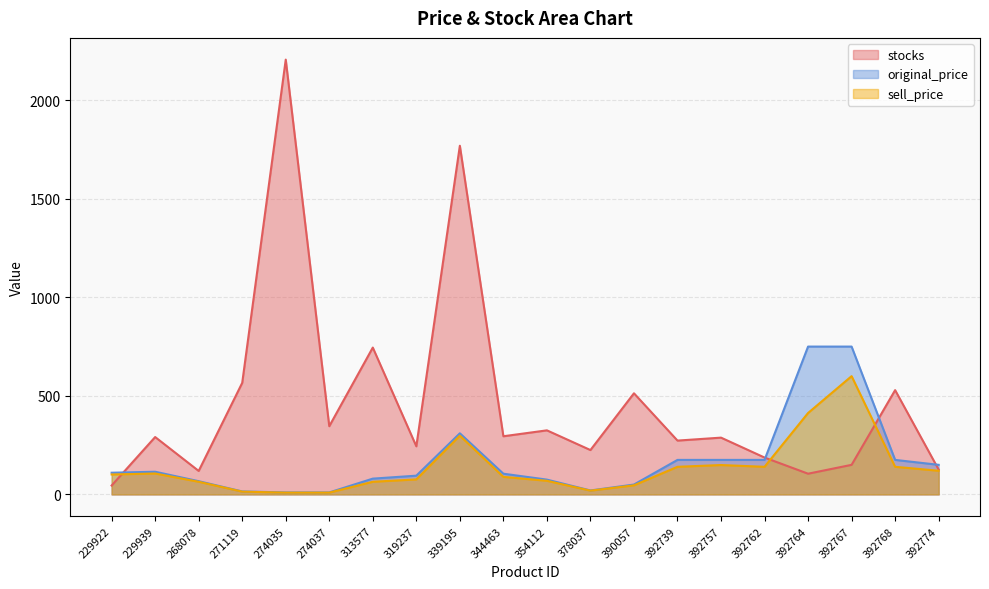

Between 229922 and 271119, which series saw the biggest shift?

stocks